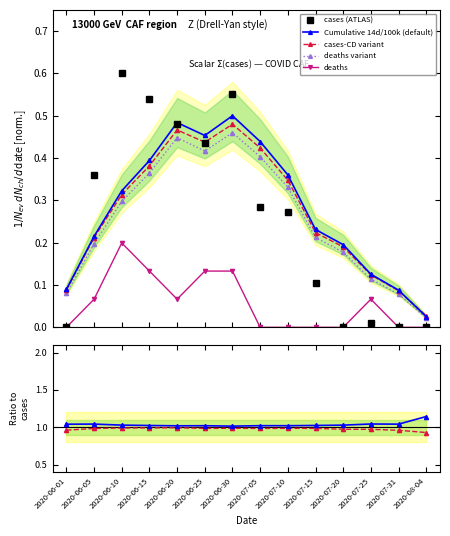

How many positive values does the deaths series have?

7